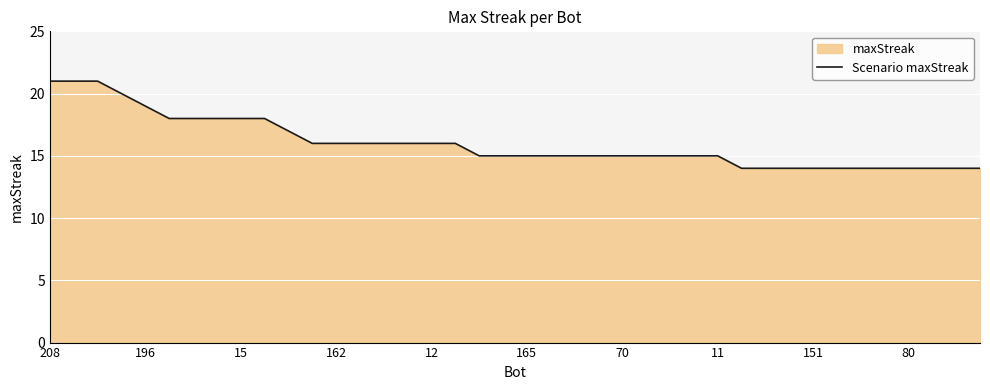

What is the smallest value displayed?

14